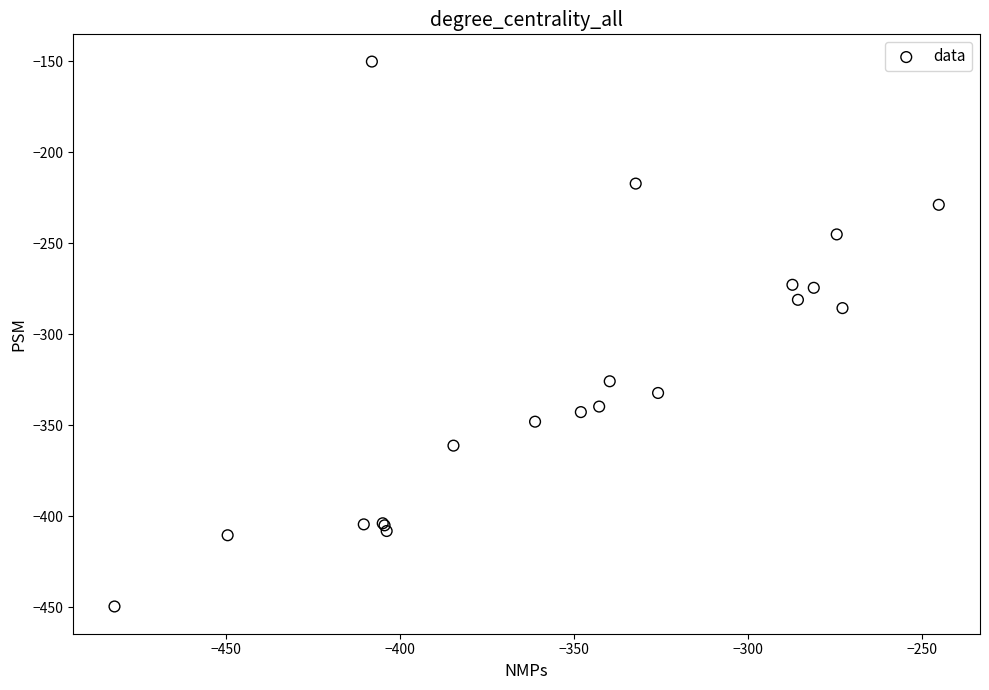

What Y value in the scatter plot is closest to -299?

-285.5